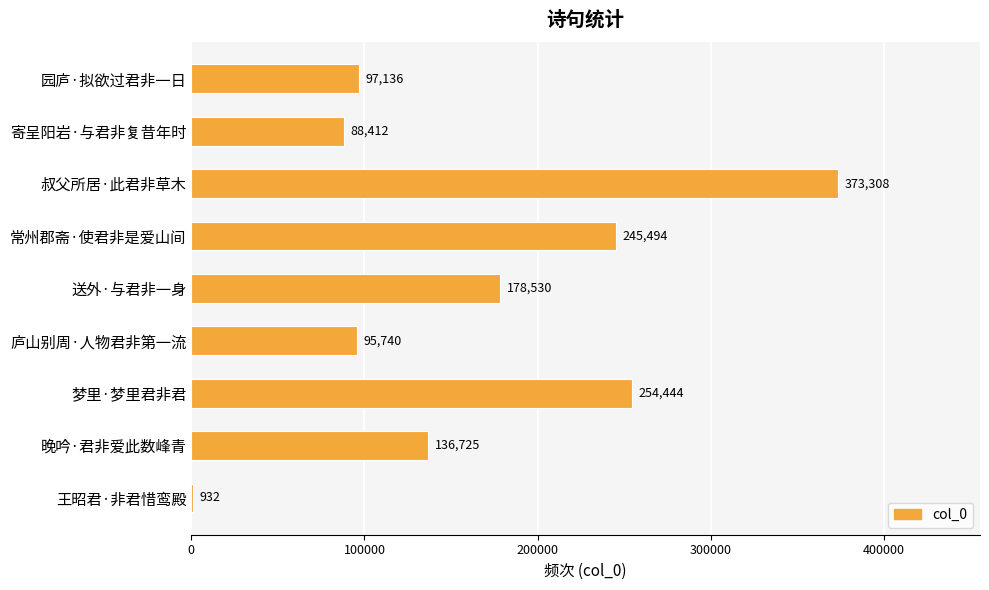

What is the greatest value displayed?

373308